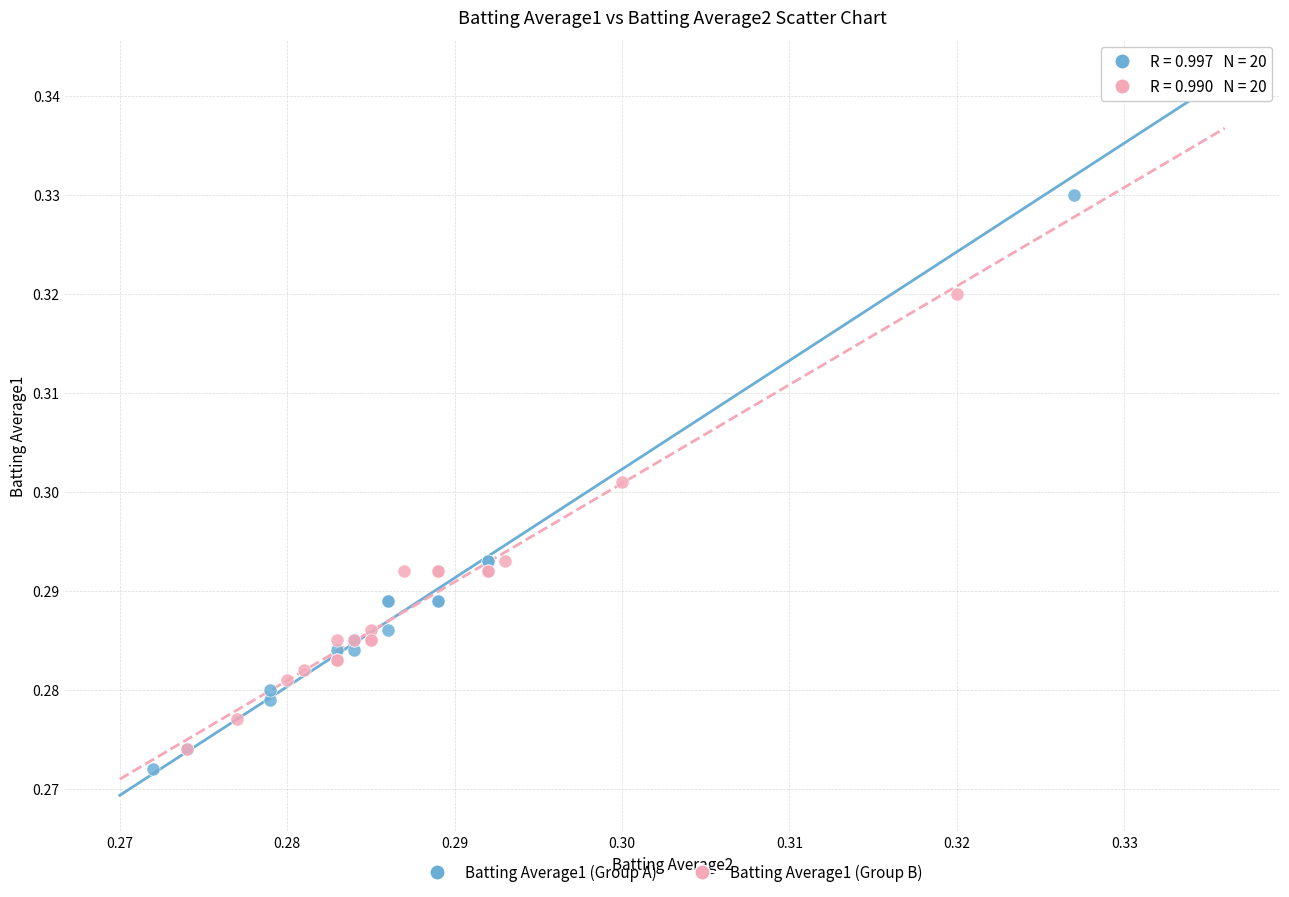

Which series reaches the minimum Y coordinate?

Batting Average1 (Group A)